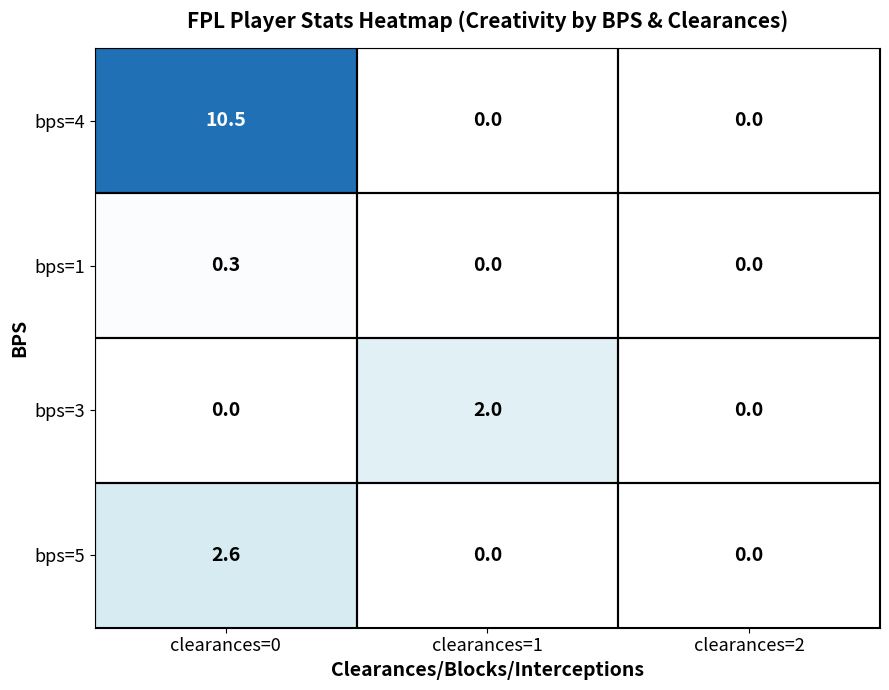

Which series has the widest spread of values?

bps=4